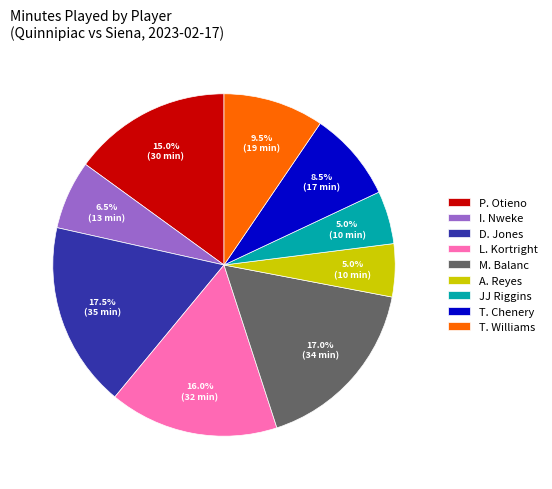

Approximately how many times larger is the value at T. Chenery compared to D. Jones?

0.5